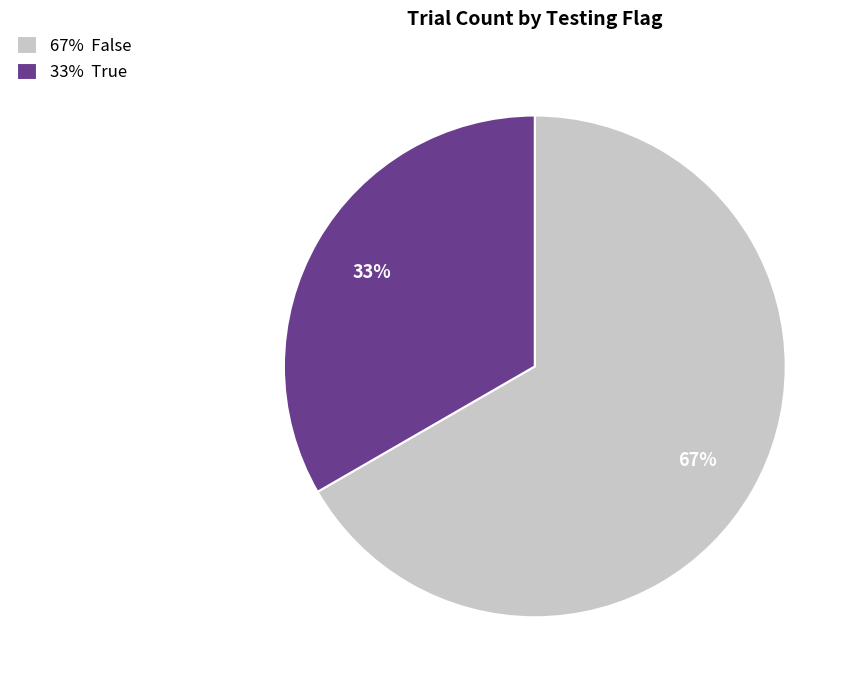

Is it true that 67% False is 67% of the pie?

True